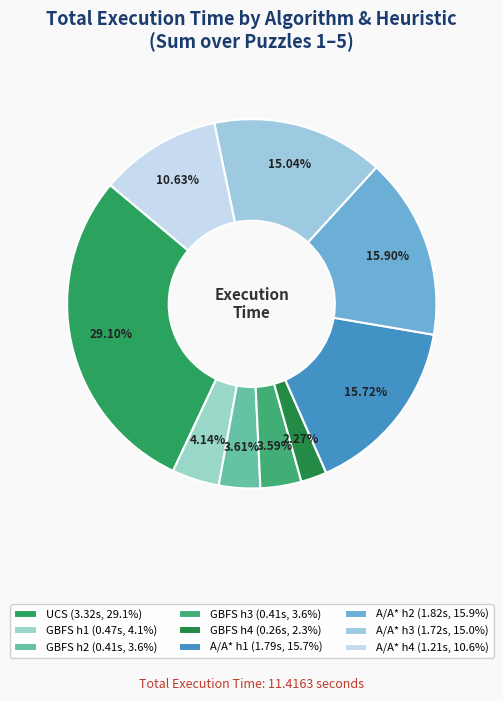

Which slice is the smallest?

GBFS h4 (0.26s, 2.3%)